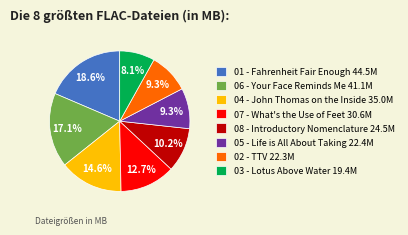

How many segments does this pie chart have?

8